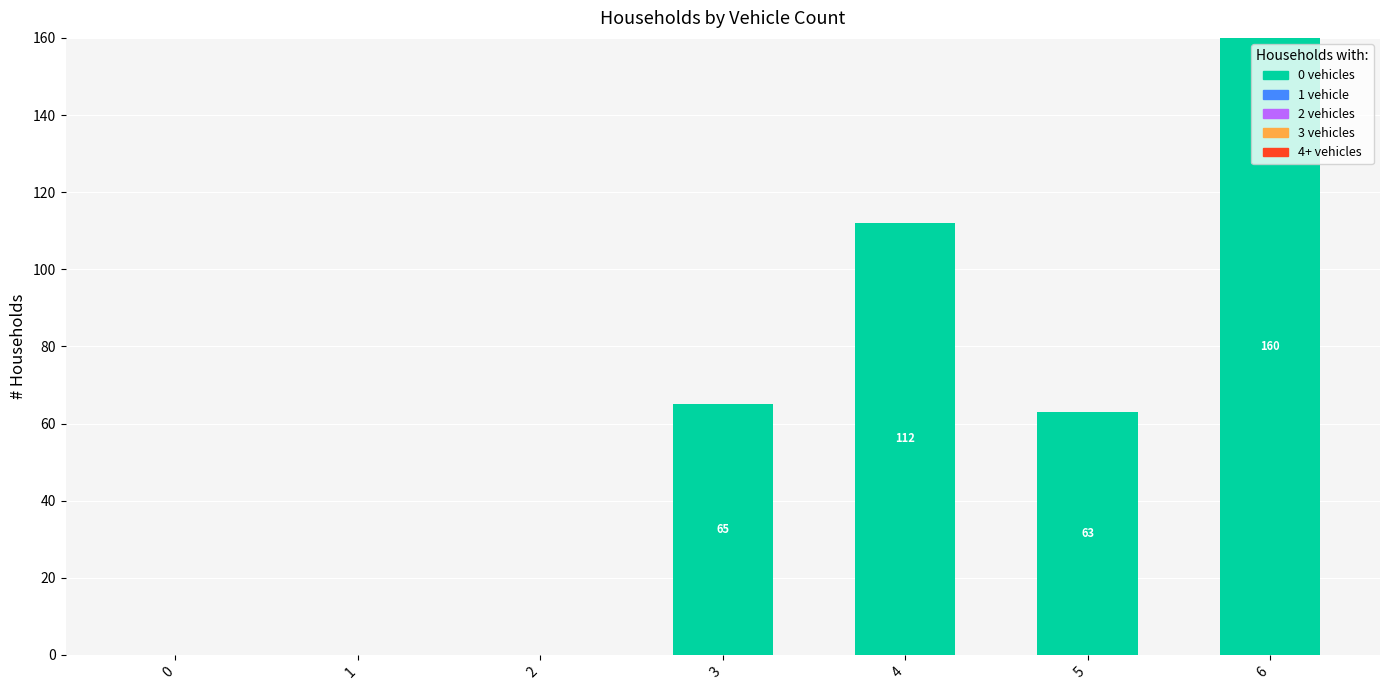

At which category does the chart reach its peak across all series?

6